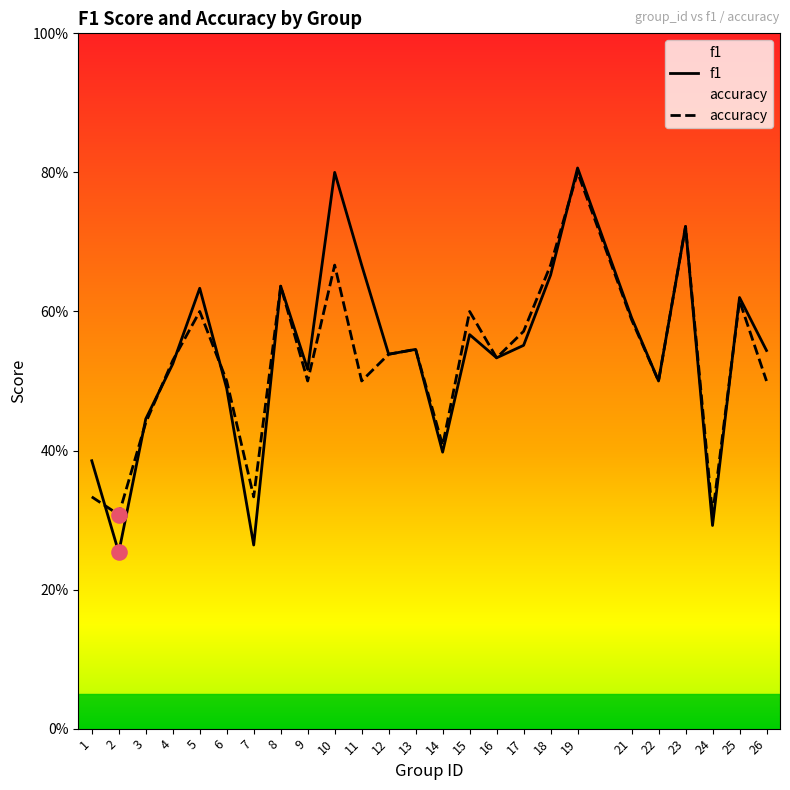

Which series has the largest Y range (max minus min)?

f1